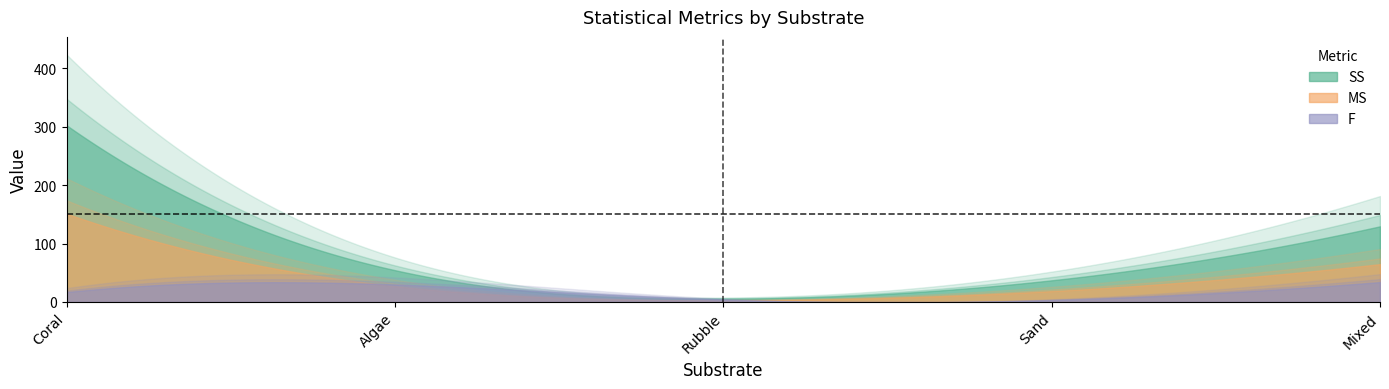

Is it true that MS equals 1.0 at Rubble?

False